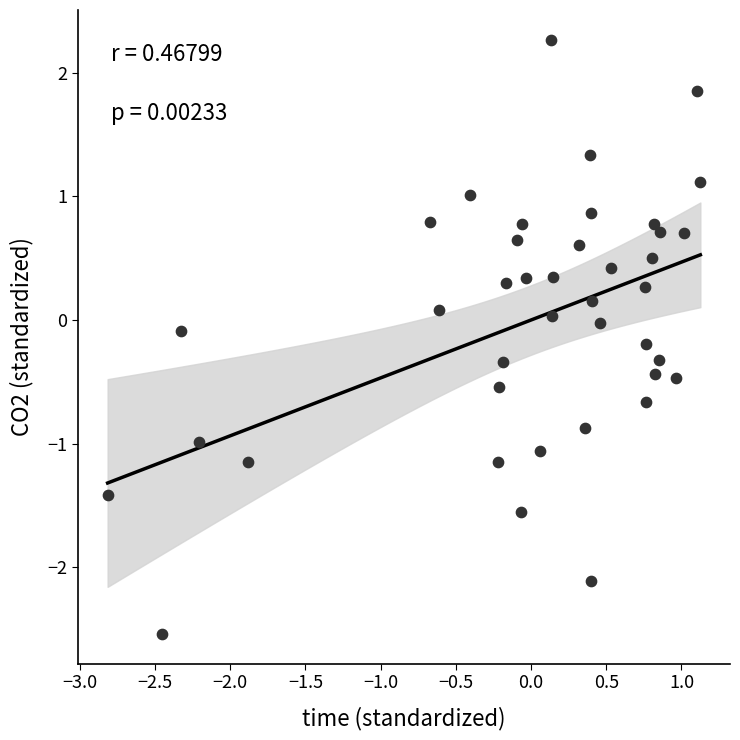

What is the range of X values (max minus min)?

3.9